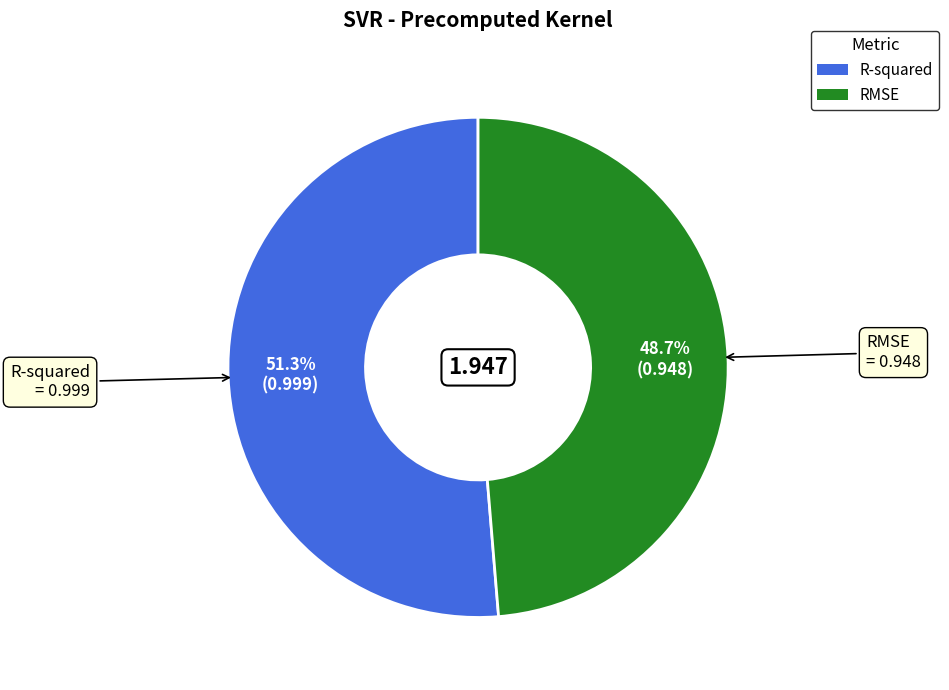

How many slices are in this pie chart?

2